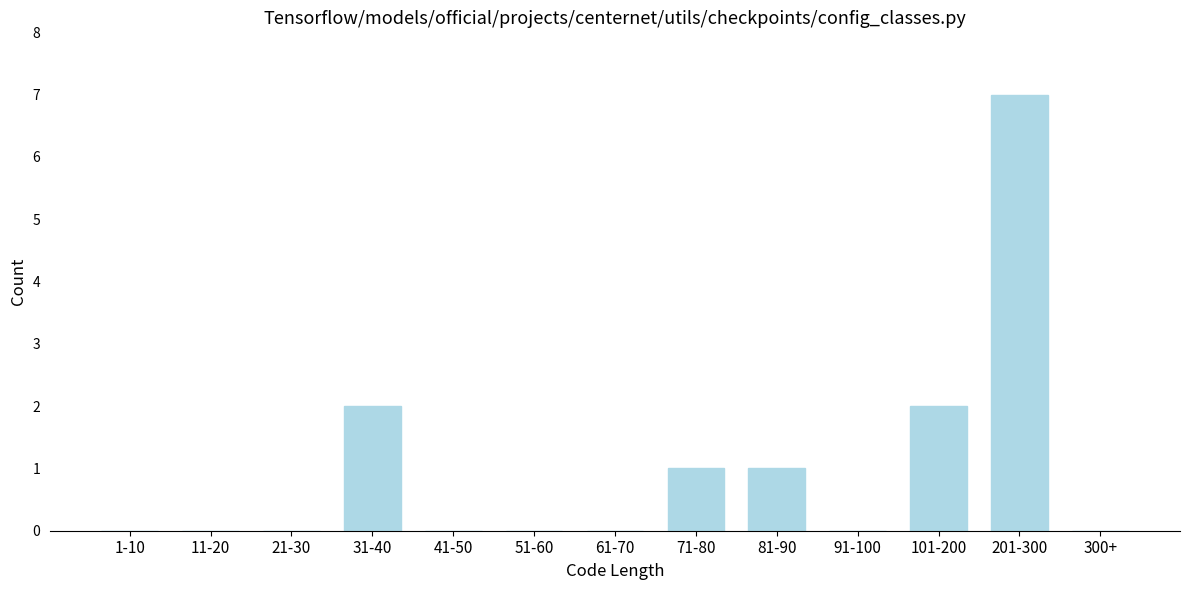

Reading left to right, what are all the values shown in this chart?

1-10=0	11-20=0	21-30=0	31-40=2	41-50=0	51-60=0	61-70=0	71-80=1	81-90=1	91-100=0	101-200=2	201-300=7	300+=0